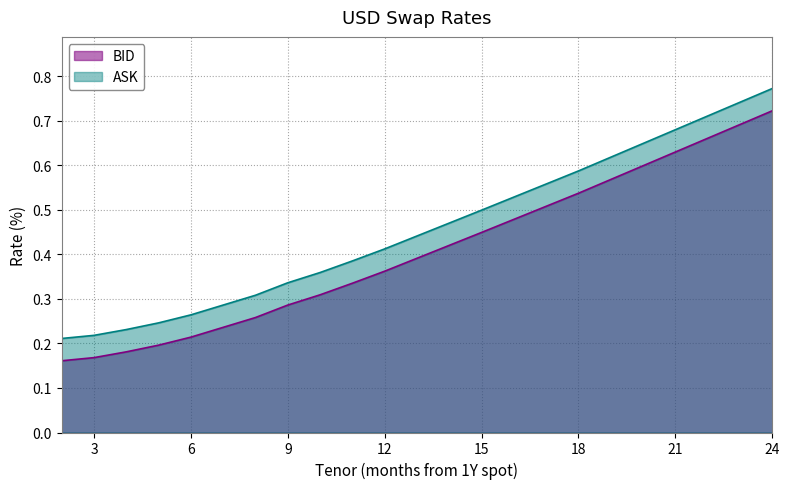

At which label does ASK reach its minimum?

2